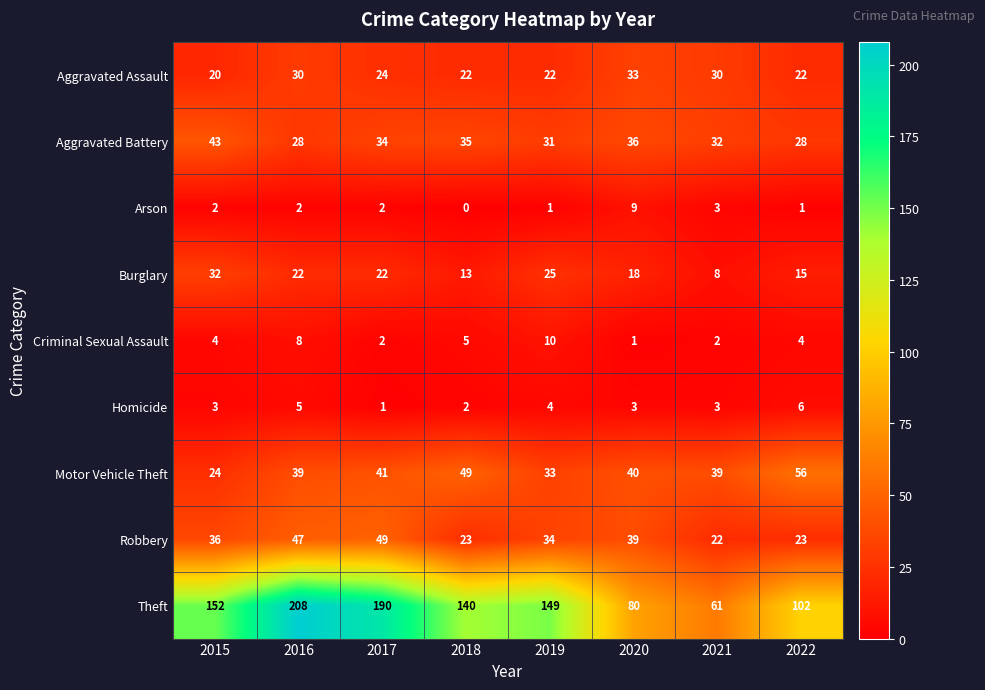

At how many categories does at least one series exceed 13?

8